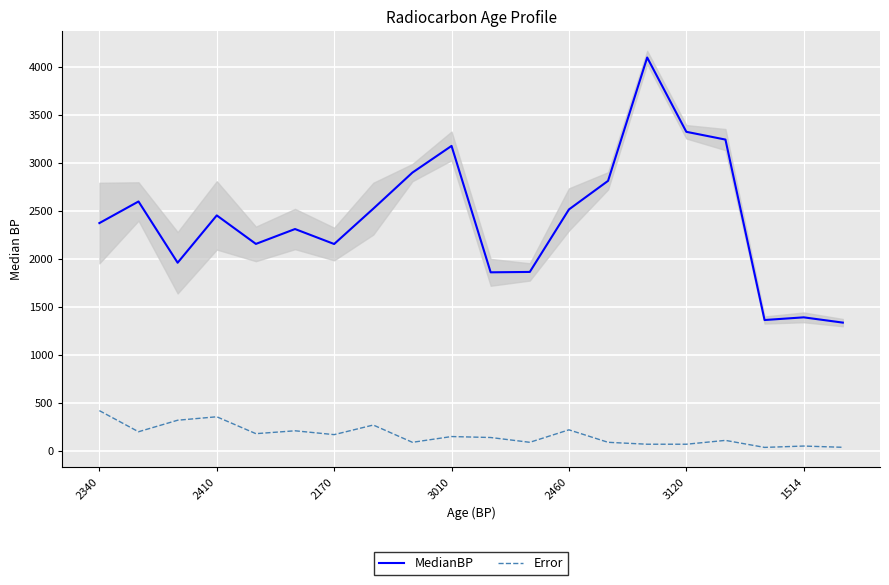

True or false: MedianBP and Error cross at least once.

False